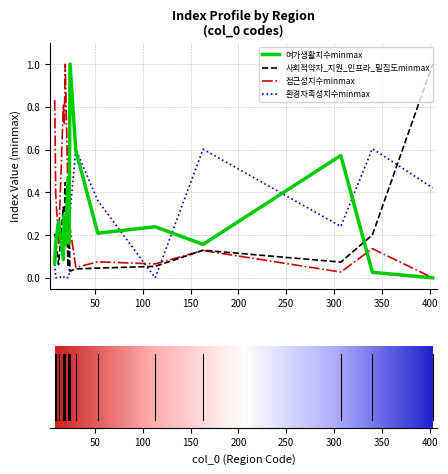

Which series ends up on top after the final intersection of 접근성지수minmax and 환경자족성지수minmax?

환경자족성지수minmax